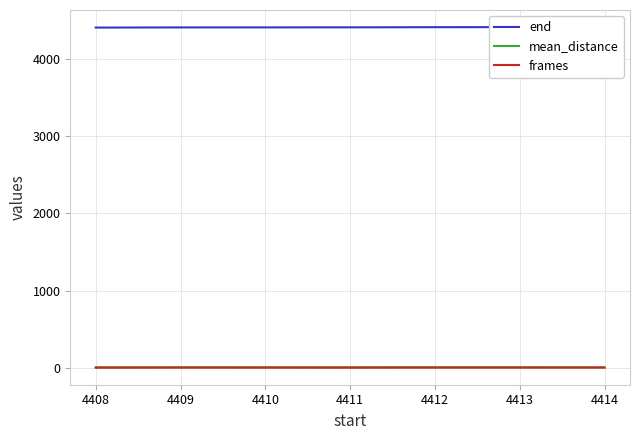

Is it true that mean_distance equals 5.8 at 4408?

True